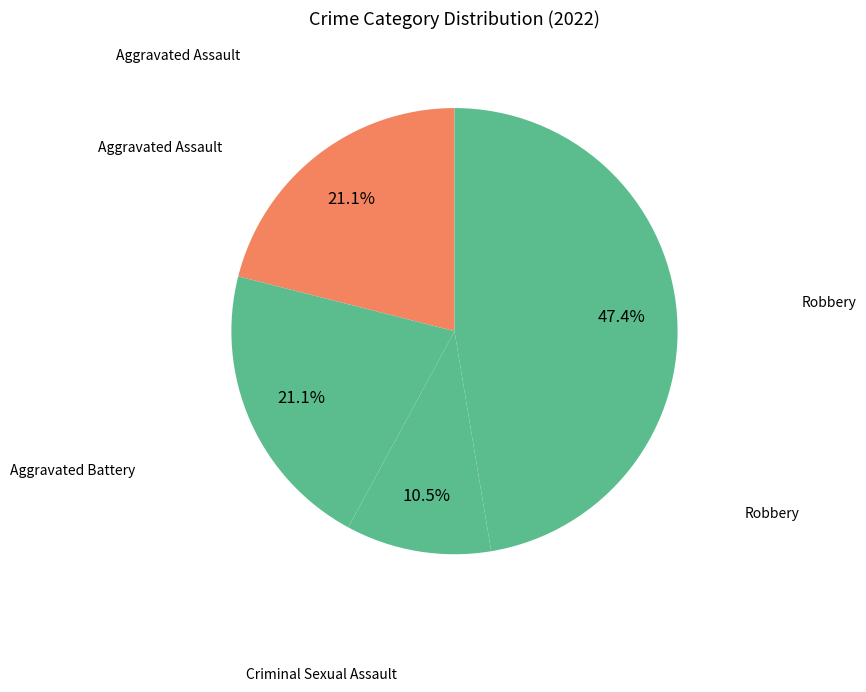

Which slice is the largest?

Robbery